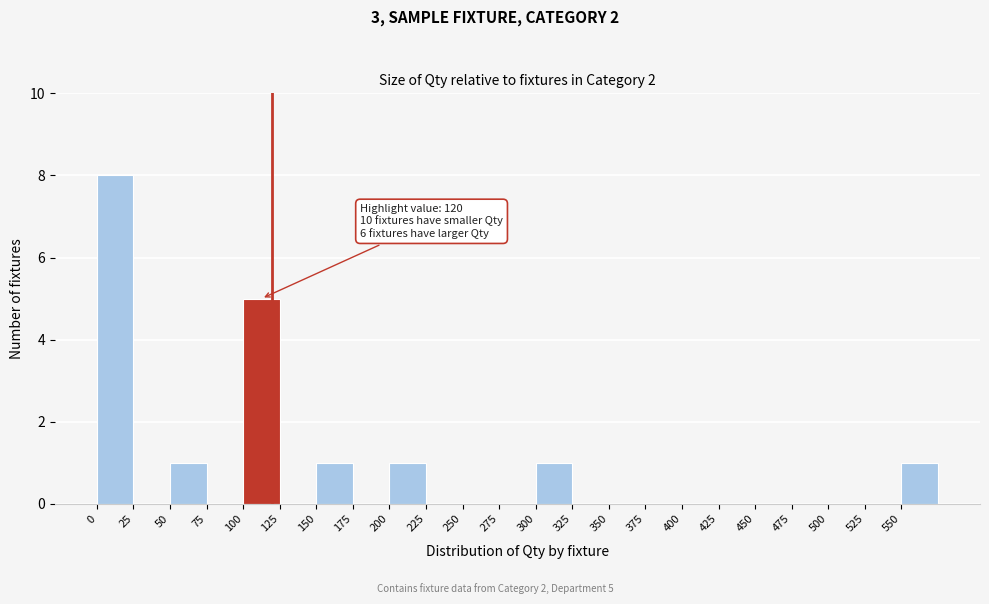

Which range on the x-axis has the tallest bar?

0 to 25